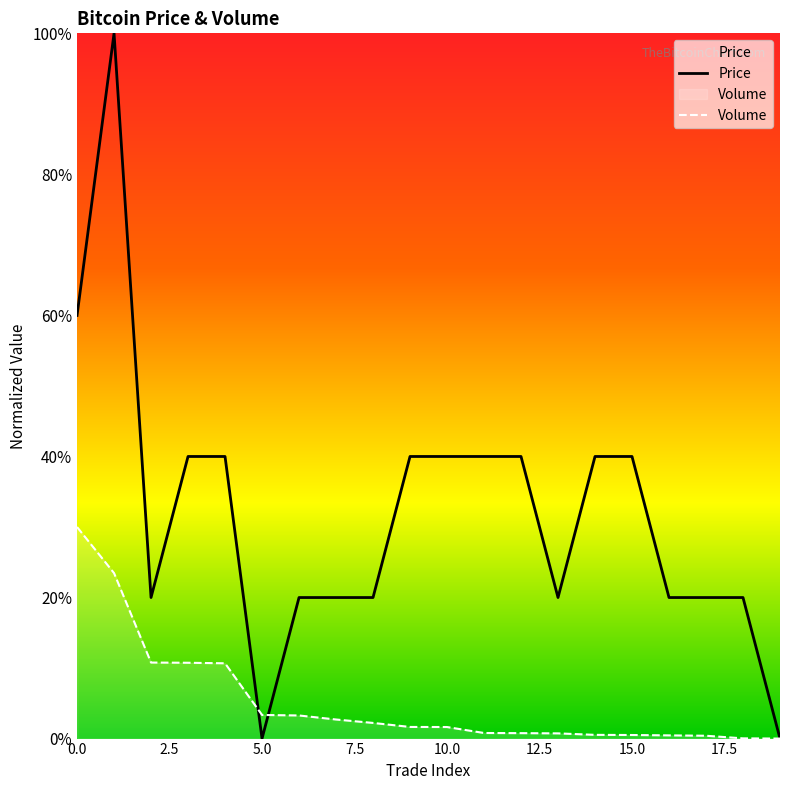

How many lines are shown in the chart?

2